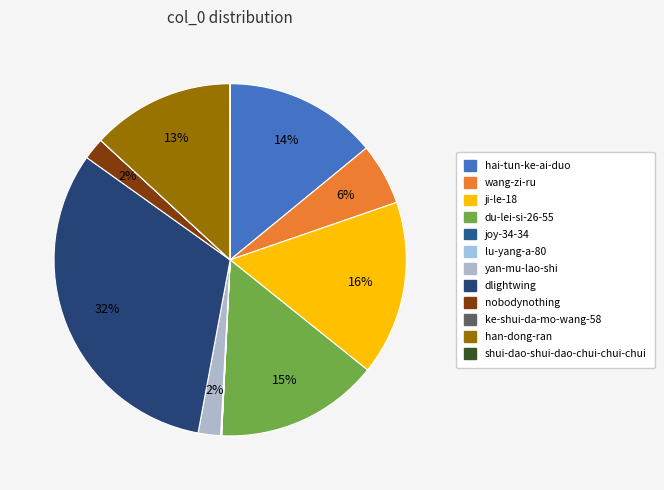

What percentage do ke-shui-da-mo-wang-58 and lu-yang-a-80 together represent?

0.1%